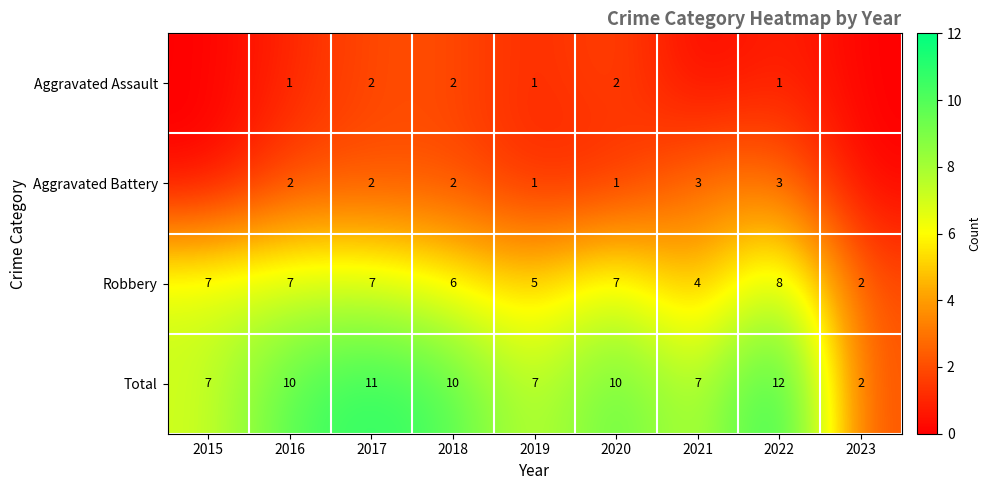

How many data points in Total are less than 10?

4